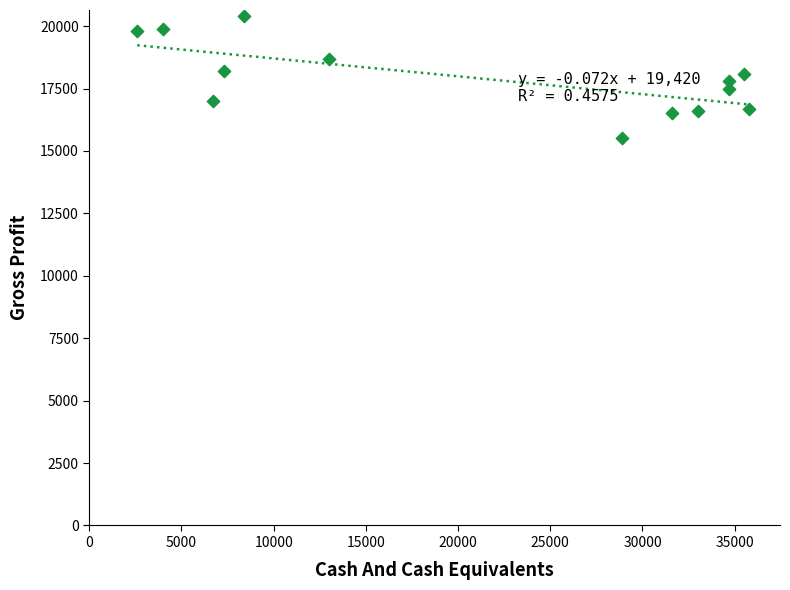

What is the range of X values (max minus min)?

33200